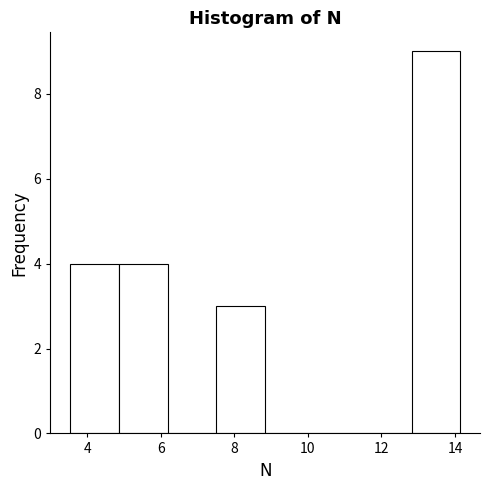

How tall is the bar that spans 4.8 to 6.2 on the x-axis? Neither the bar edges nor the heights are printed on the chart, so give them approximately, as read against the axes.

4